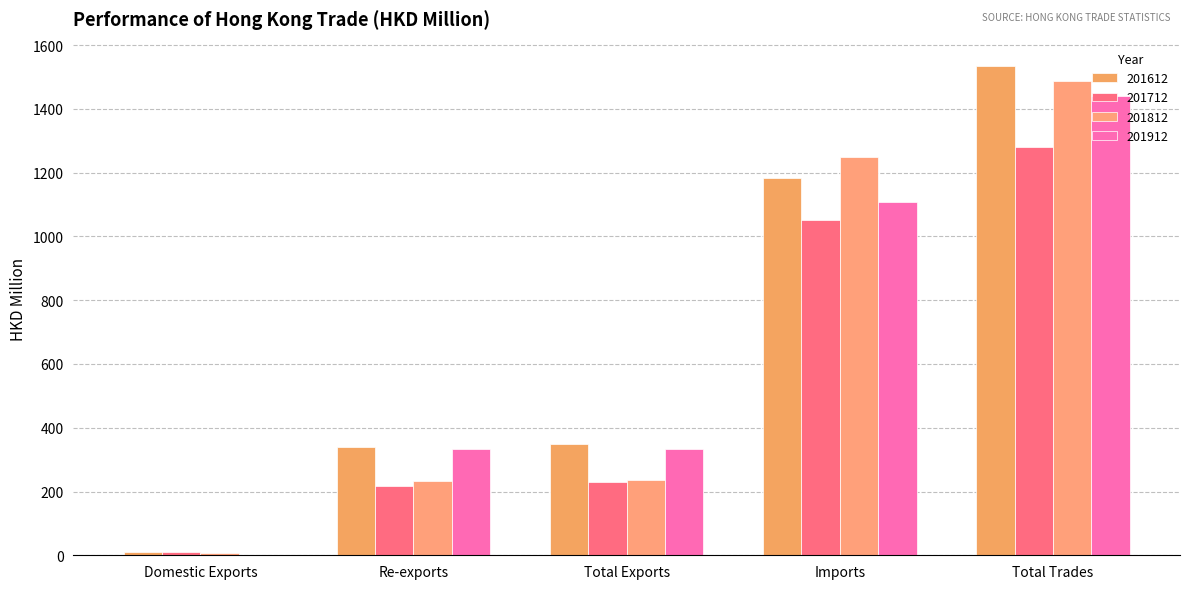

What is the highest value of the 201812 series?

1486.1